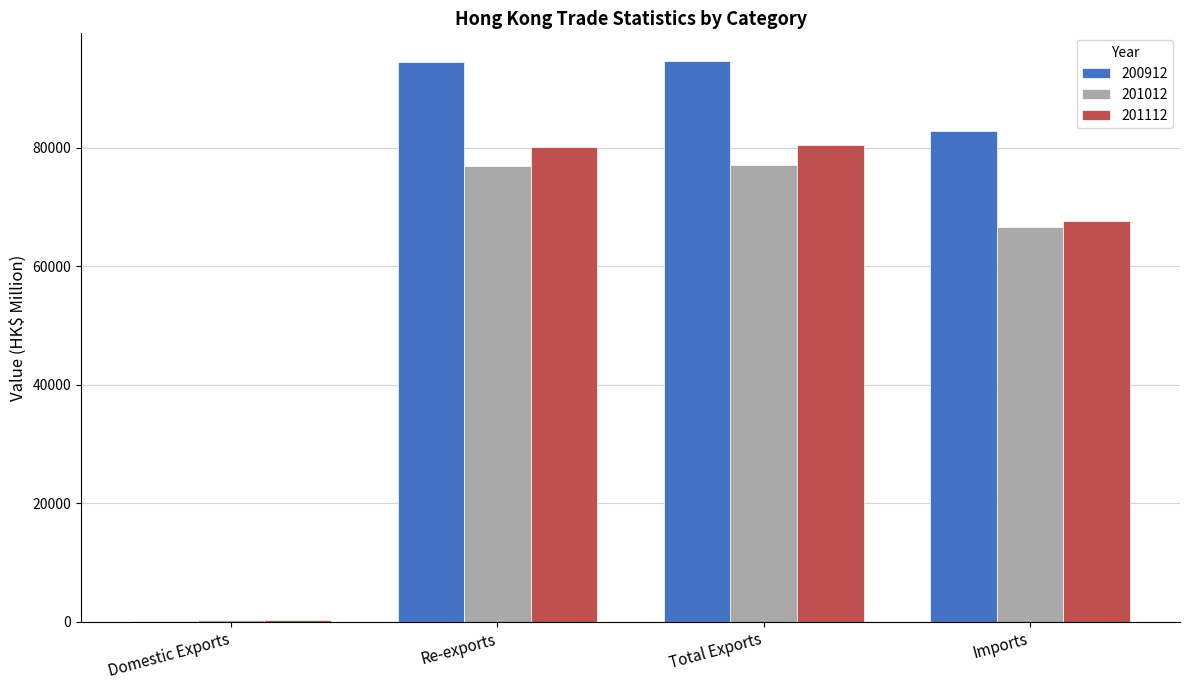

The value of 200912 at Total Exports is 94609.5. True or false?

True